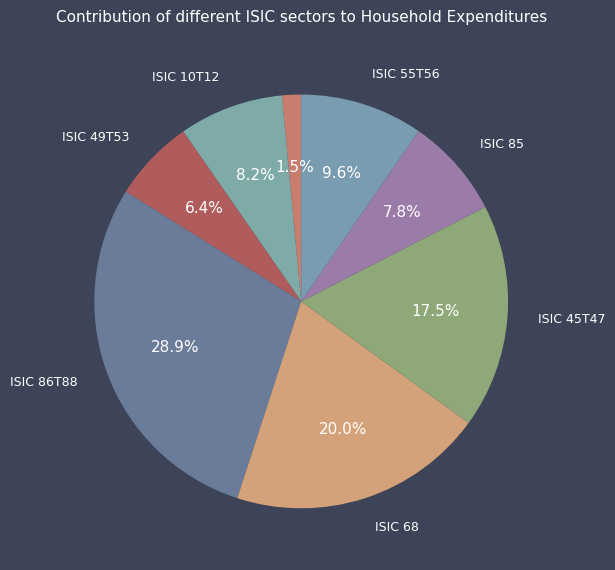

How many segments does this pie chart have?

8